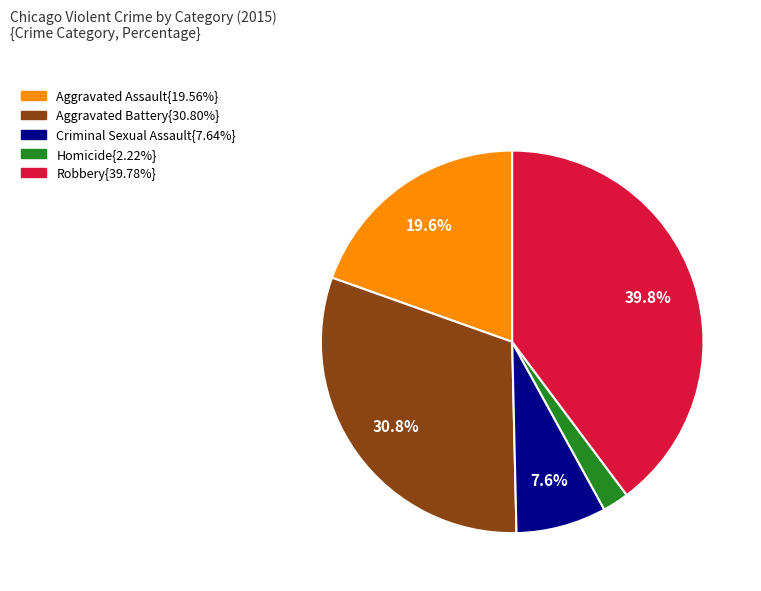

Does any single category account for the majority?

No